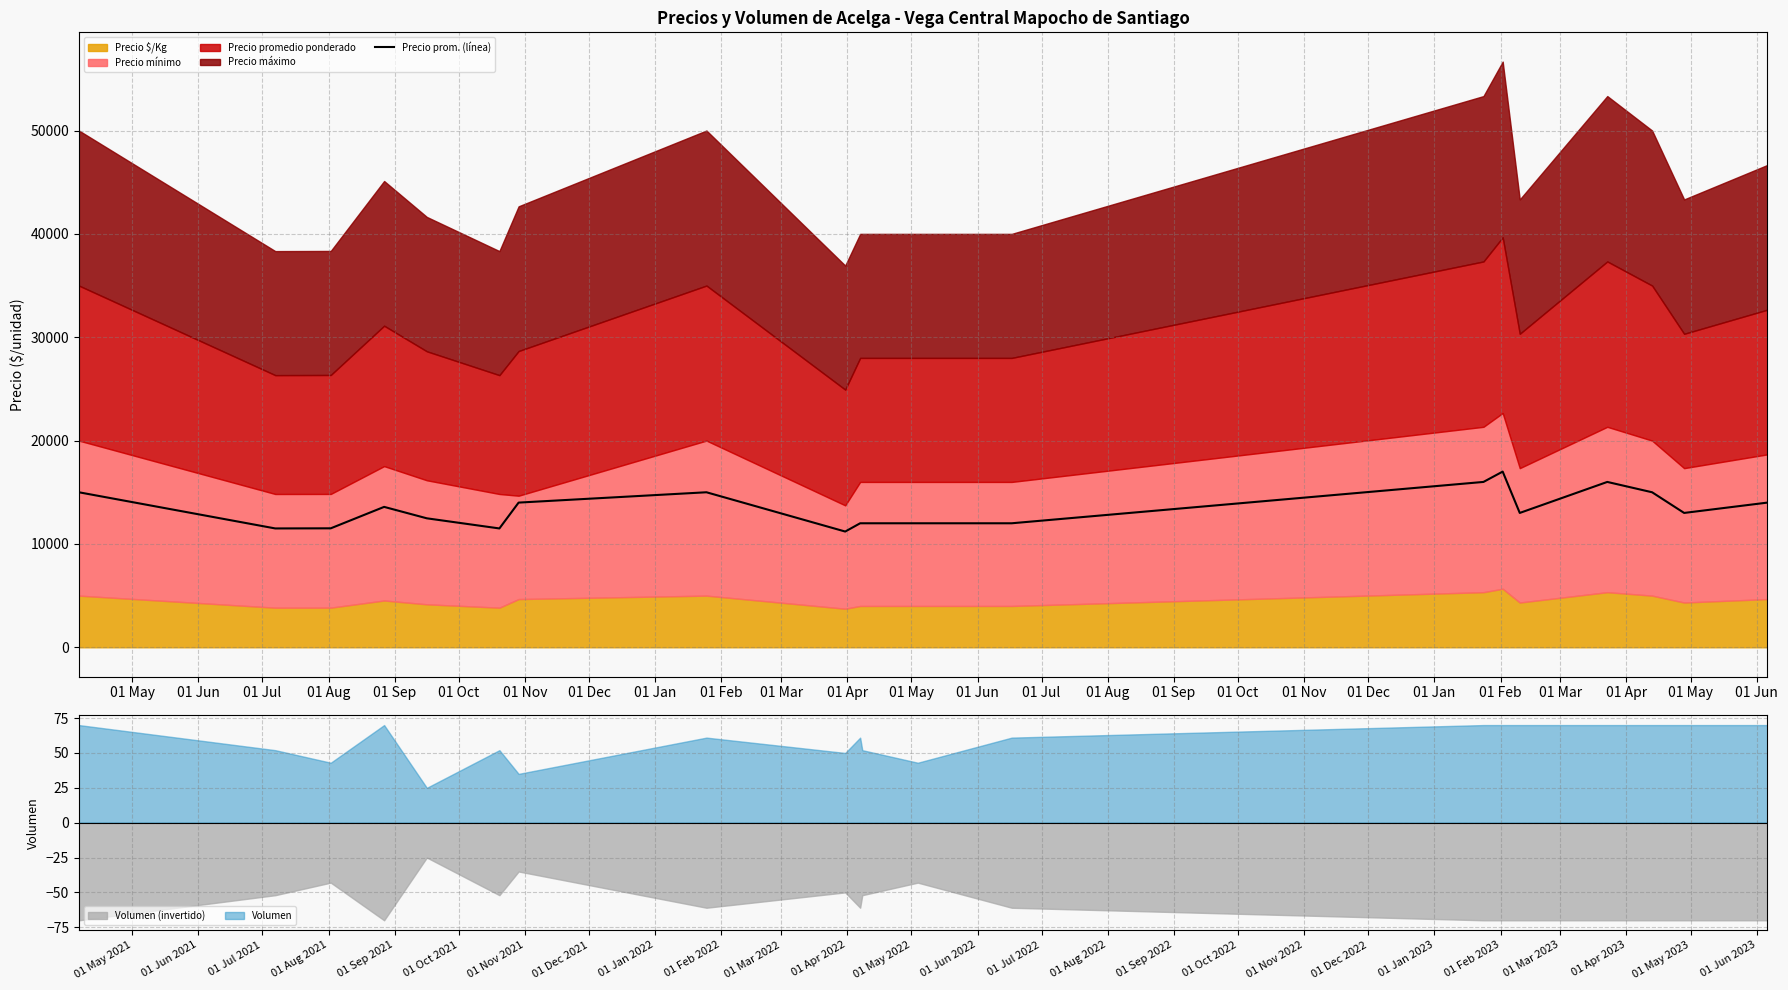

What is the maximum value for Precio prom. (línea)?

17000